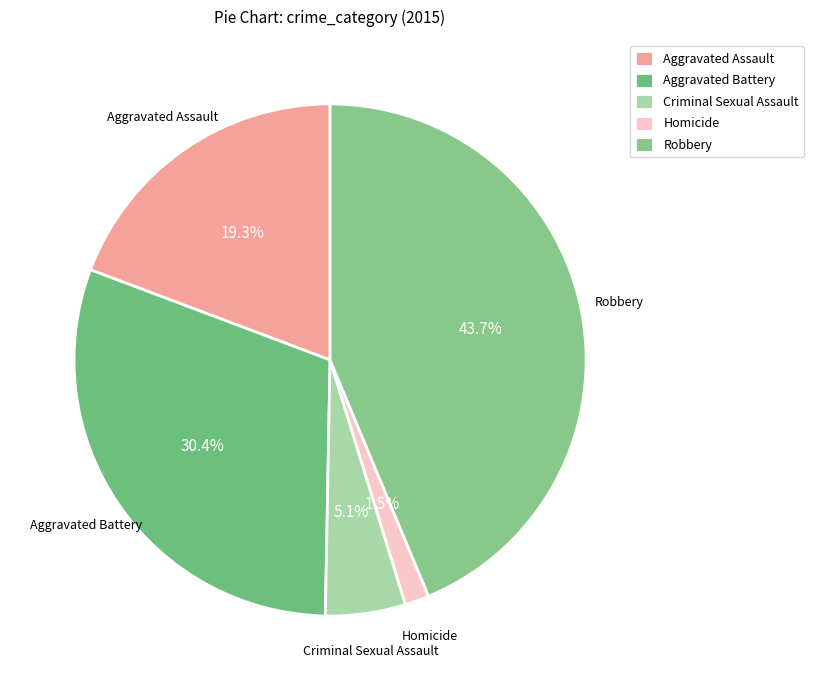

What is the smallest slice in the pie chart?

Homicide